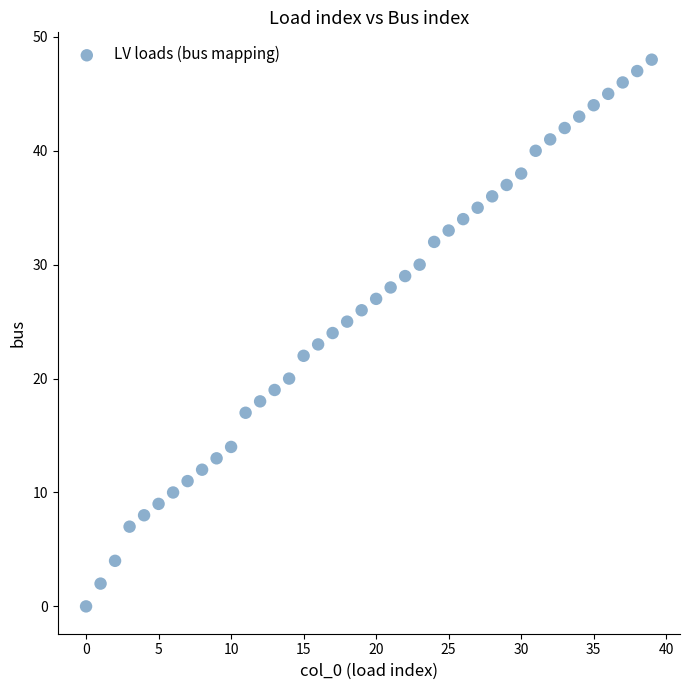

What is the range of Y values (max minus min)?

48